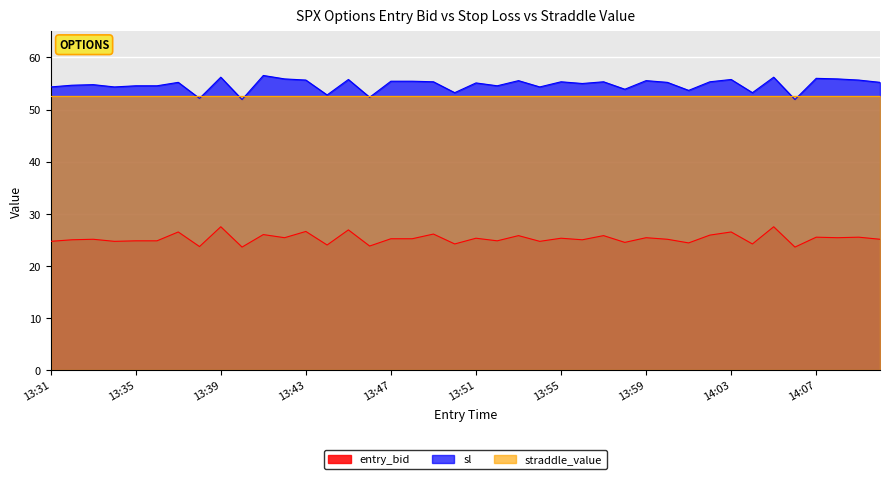

What is the minimum value for sl?

51.9